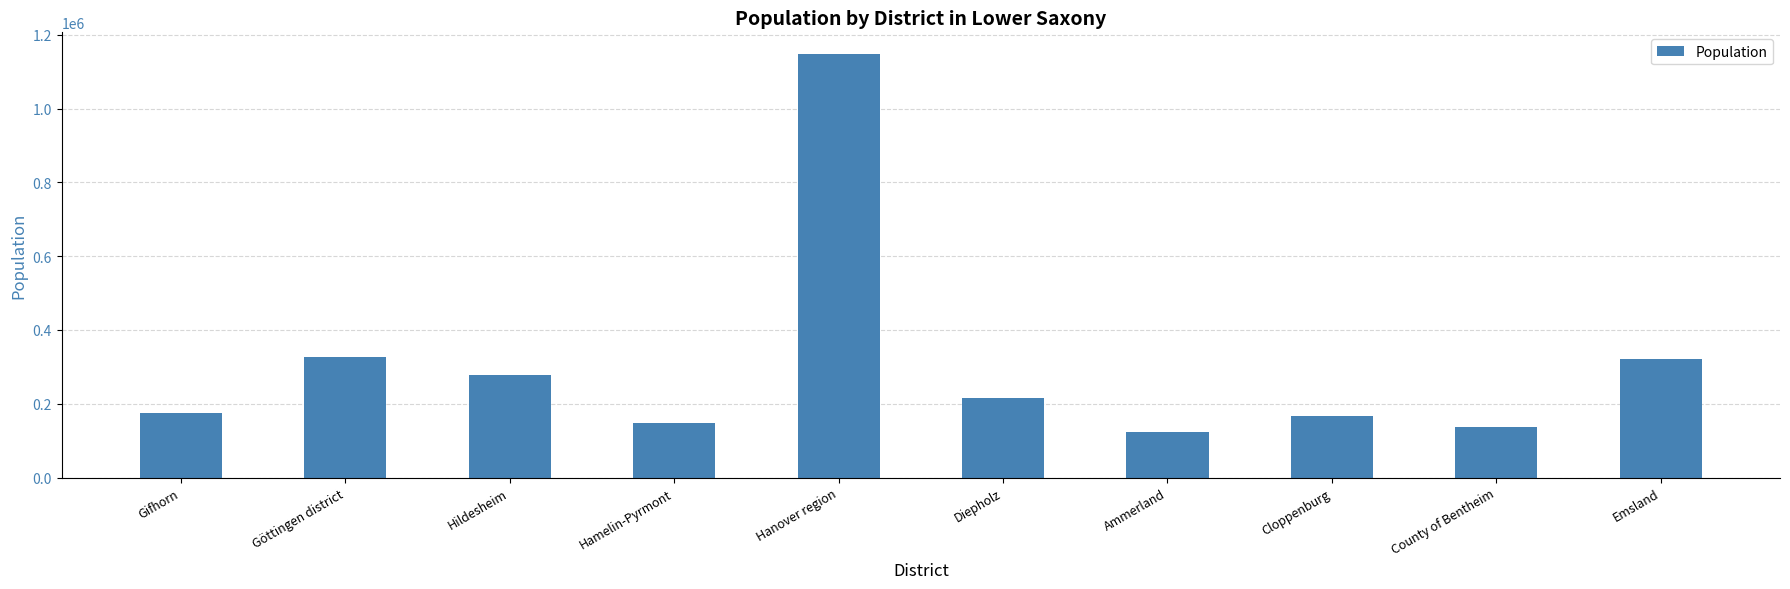

True or false: the data shows 388863 at Hildesheim.

False